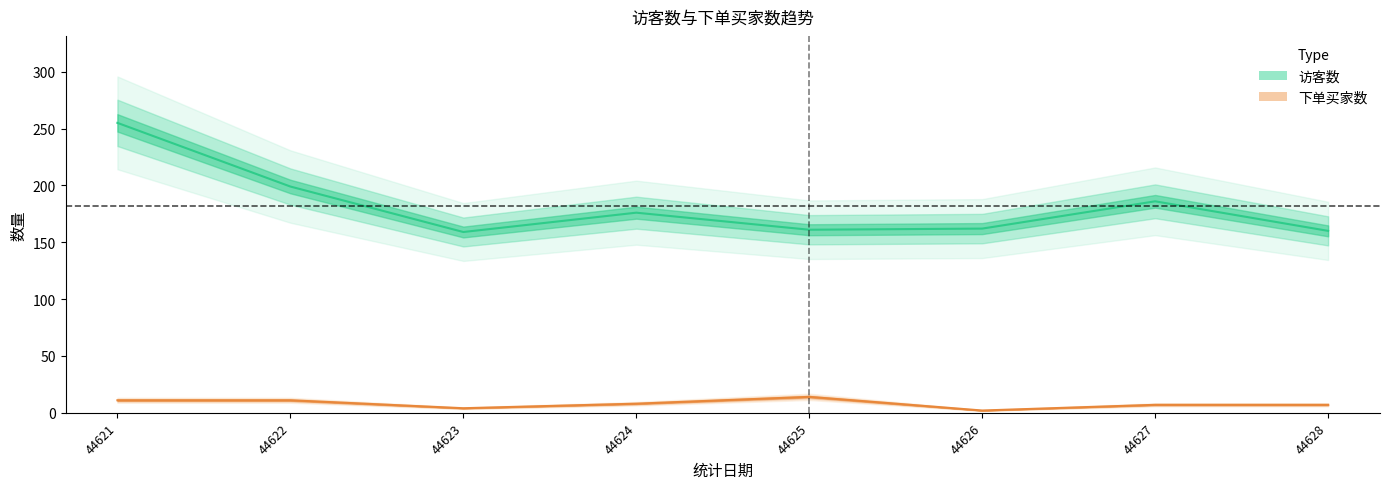

What is the minimum value for 访客数?

159